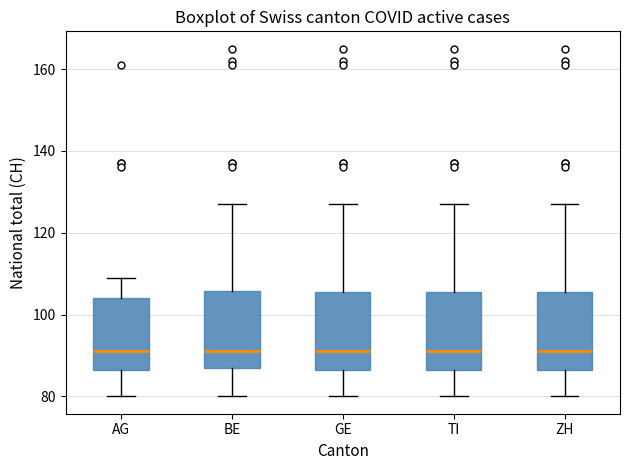

Where is the lower edge of the box for GE on the y-axis? The values are not printed on the chart, so give them approximately, as read against the axis.

86